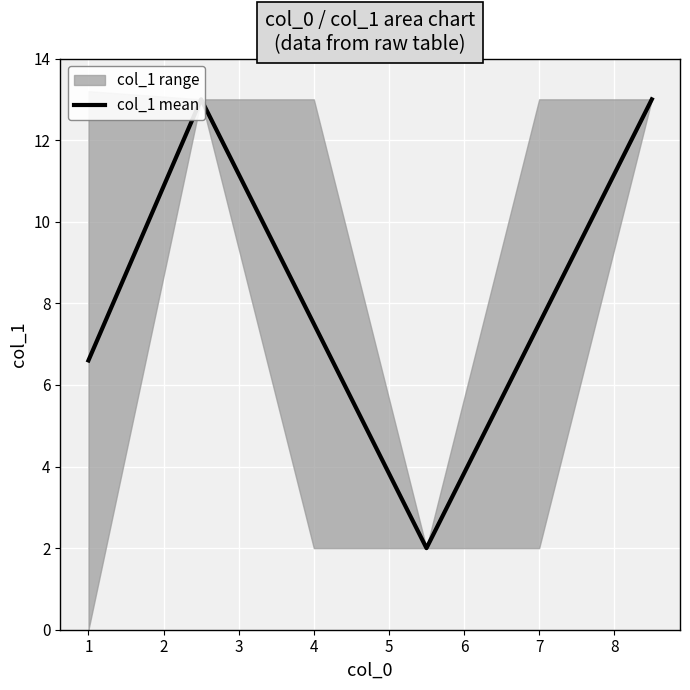

True or false: the data shows 1.3 at 1.

False